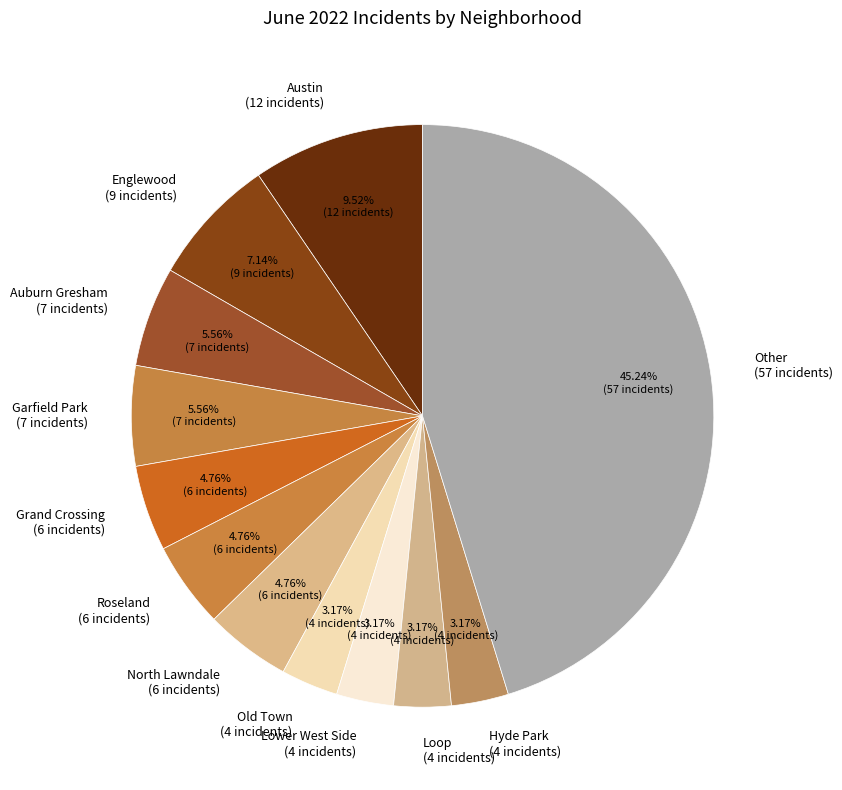

Count the number of slices in the pie.

12